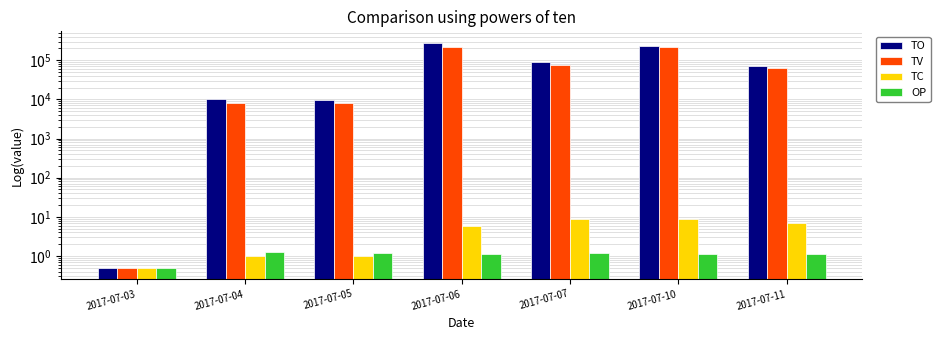

What is the sum of the TV values at 2017-07-06 and 2017-07-04?

225000.0